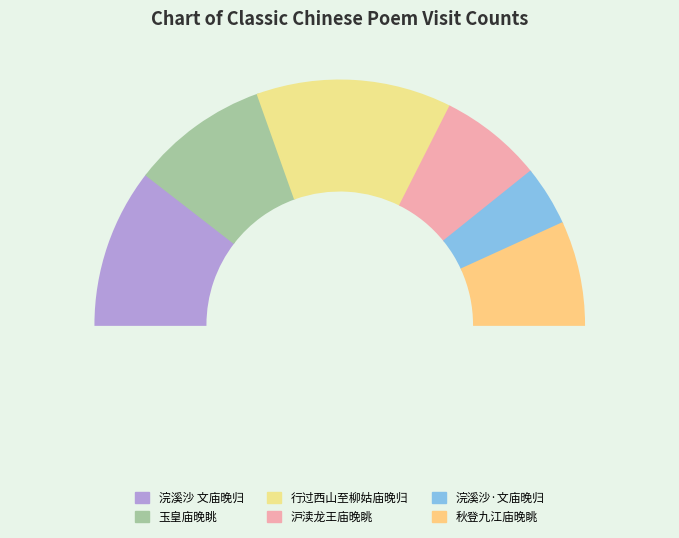

Is it true that 玉皇庙晚眺 is 1% of the pie?

False